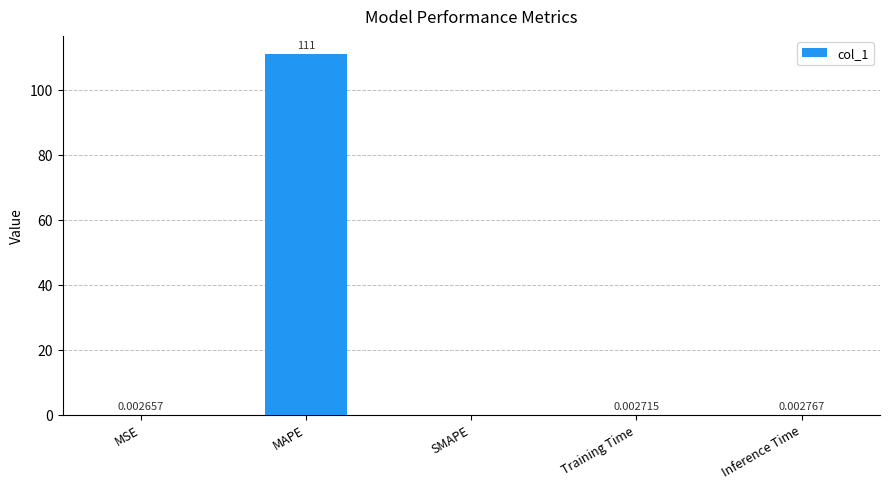

What is the sum of all values?

111.0